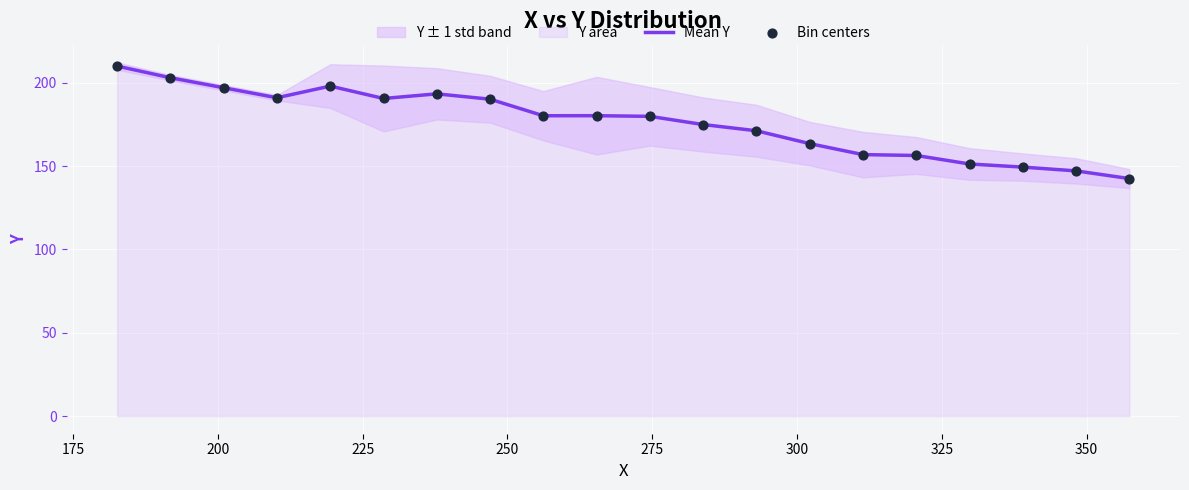

Which series reaches the maximum Y coordinate?

Mean Y